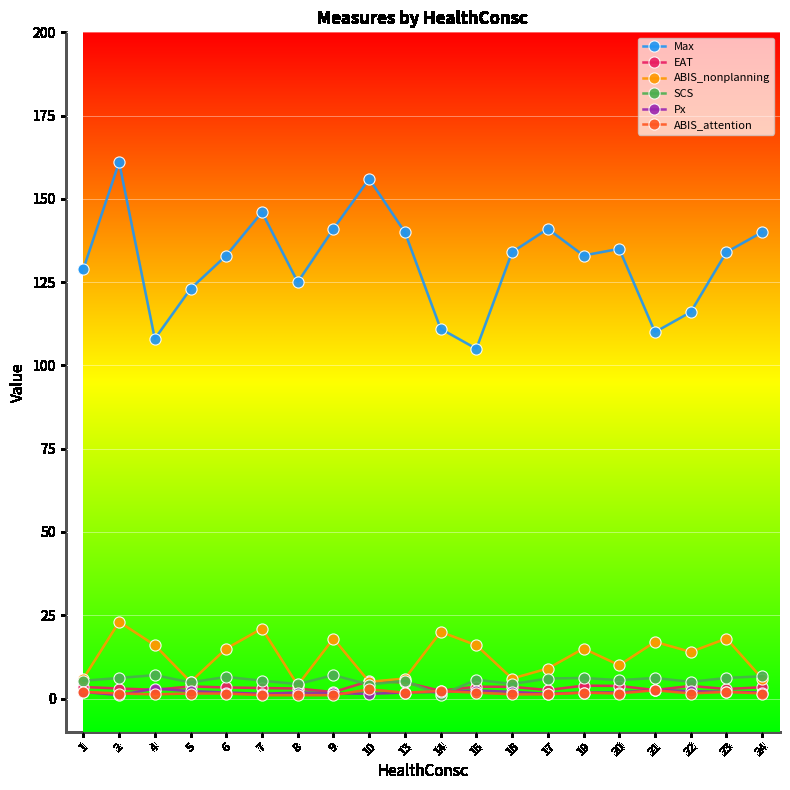

How many data points in ABIS_nonplanning are less than 15?

10